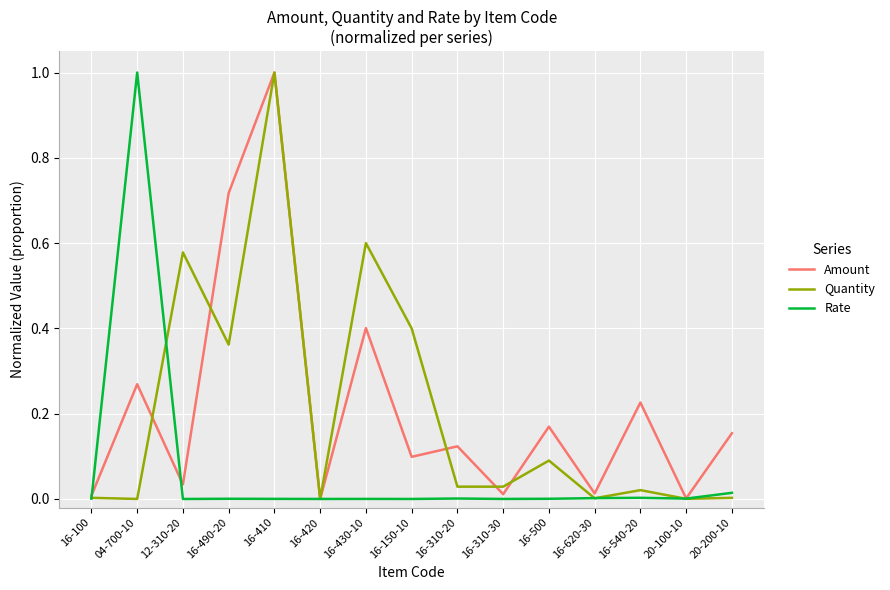

Which series changed the most between 16-620-30 and 20-200-10?

Amount